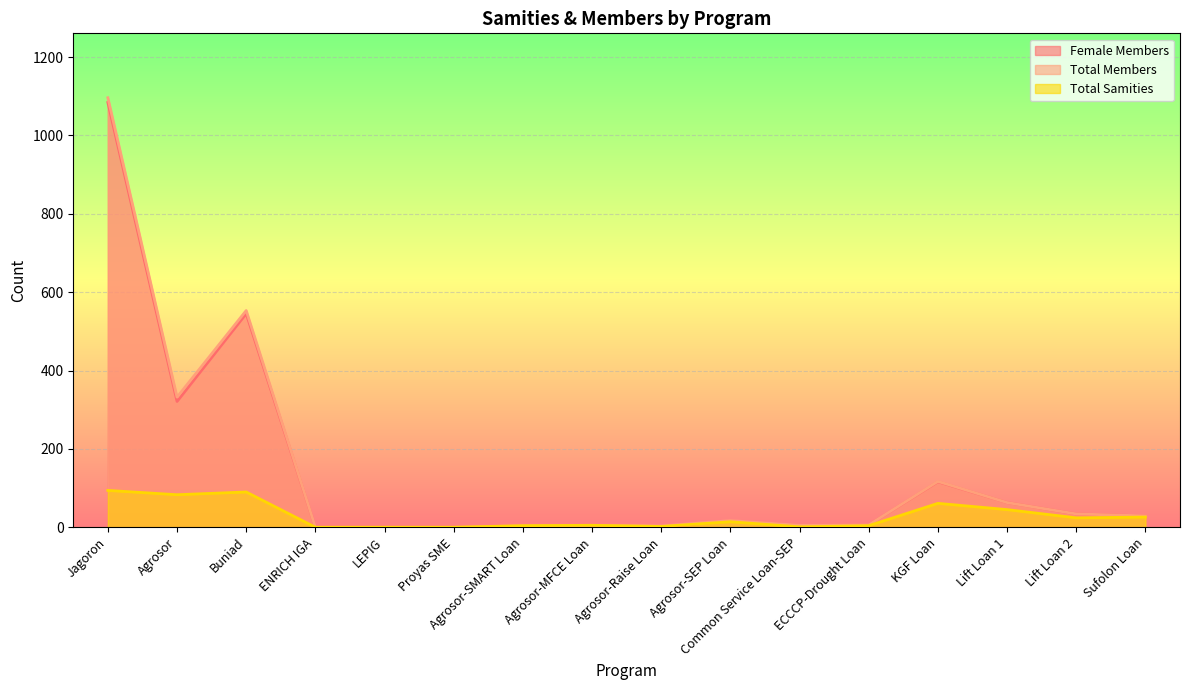

How many interior local peaks does the Total Samities series have?

4